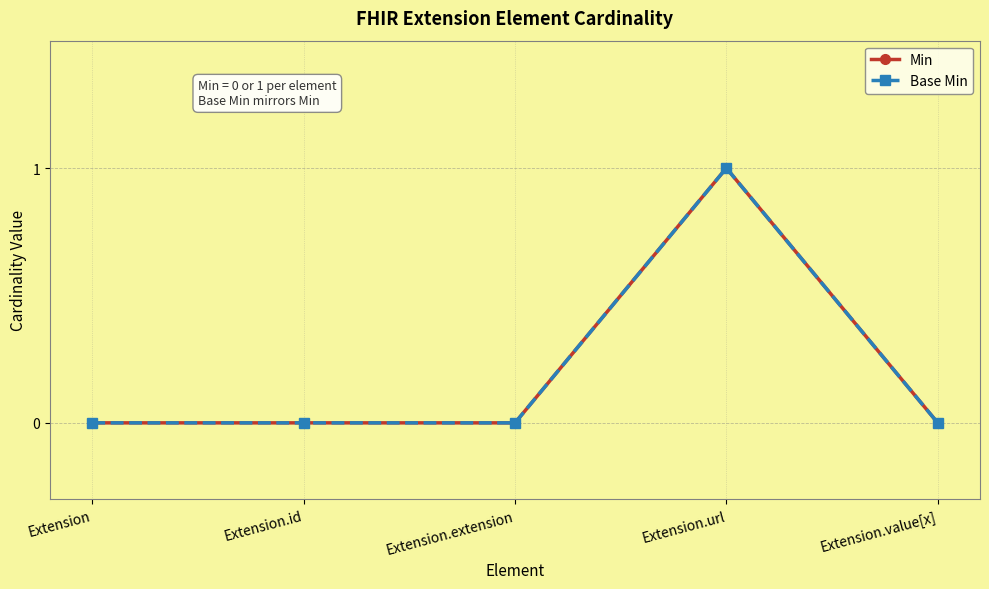

At which label is Base Min closest to 0?

Extension